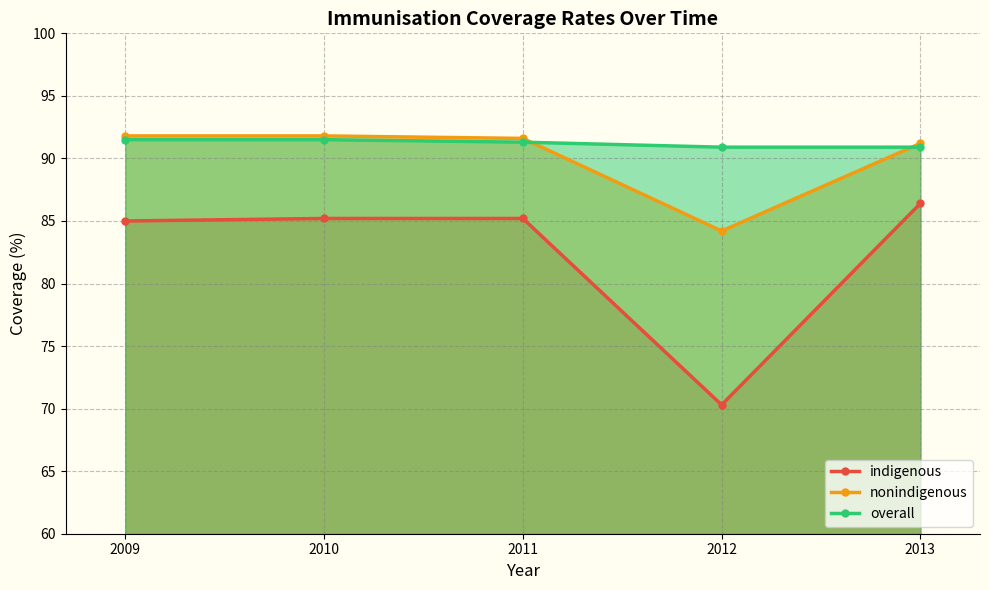

Which label corresponds to the largest value in the chart?

2009